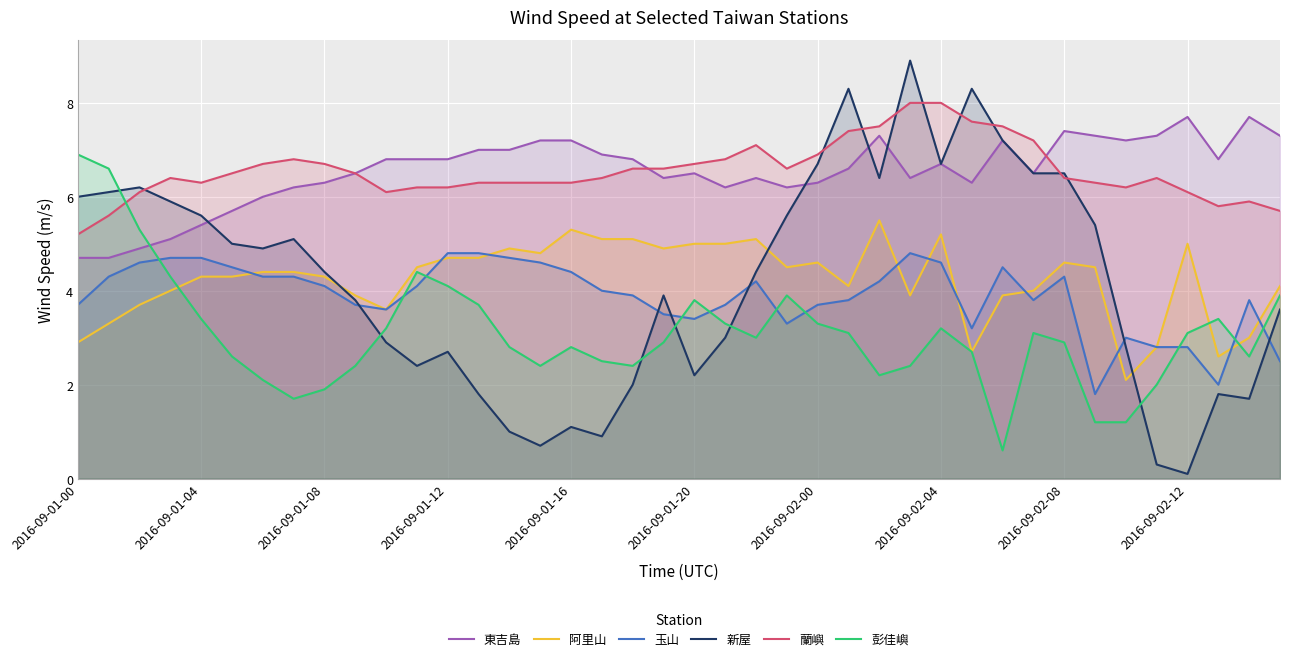

At which category is the sum across all series the highest?

27